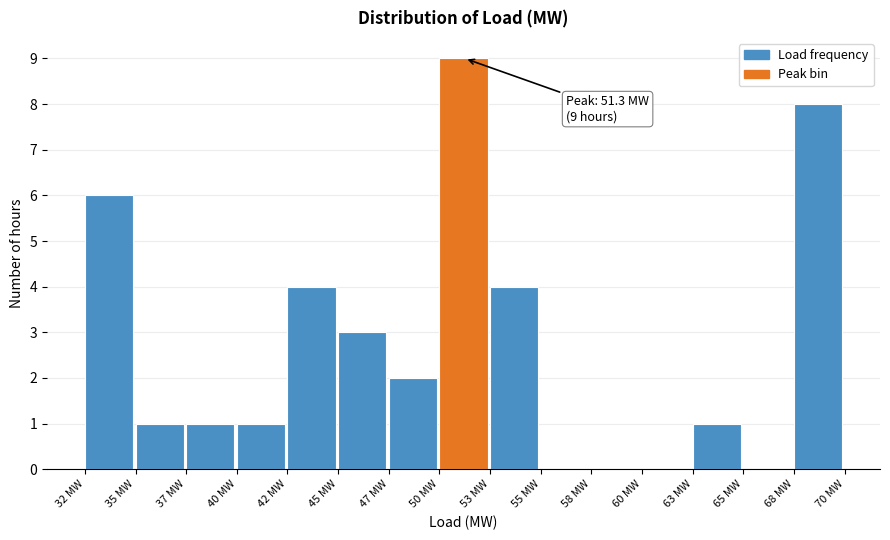

Reading left to right, transcribe all the data shown in this chart.

32 MW=6	35 MW=1	37 MW=1	40 MW=1	42 MW=4	45 MW=3	47 MW=2	50 MW=9	53 MW=4	55 MW=0	58 MW=0	60 MW=0	63 MW=1	65 MW=0	68 MW=8